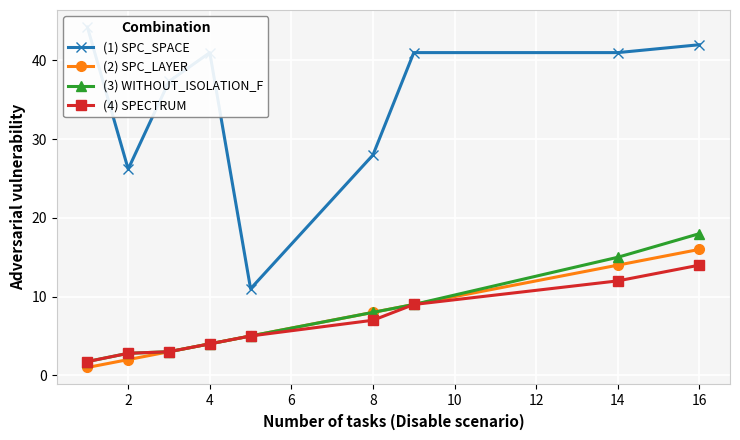

What is the maximum value for (1) SPC_SPACE?

44.2